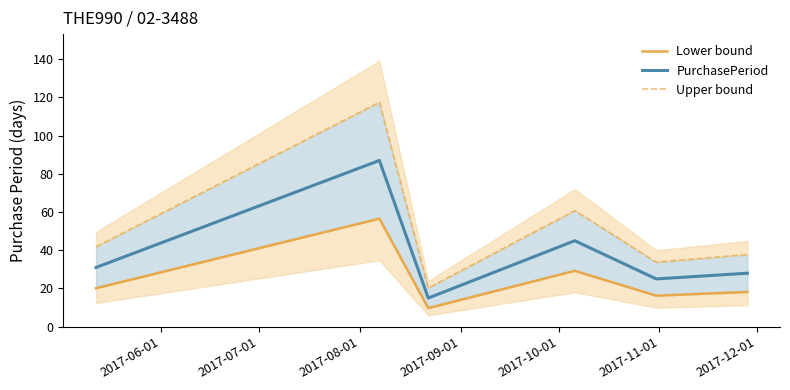

How many values in the PurchasePeriod series are below 31?

3